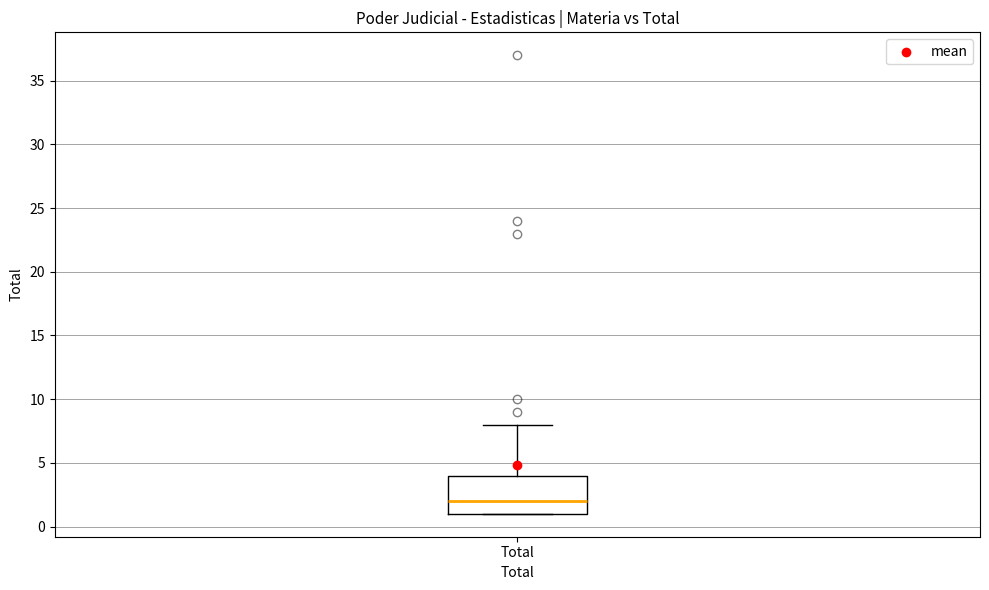

Transcribe this box plot: give where the median line is, the range the box spans, and where the two whiskers end, as read against the y-axis. The values are not printed on the chart, so give them approximately, as read against the axis.

median 2, box 1 to 4, whiskers 1 to 8